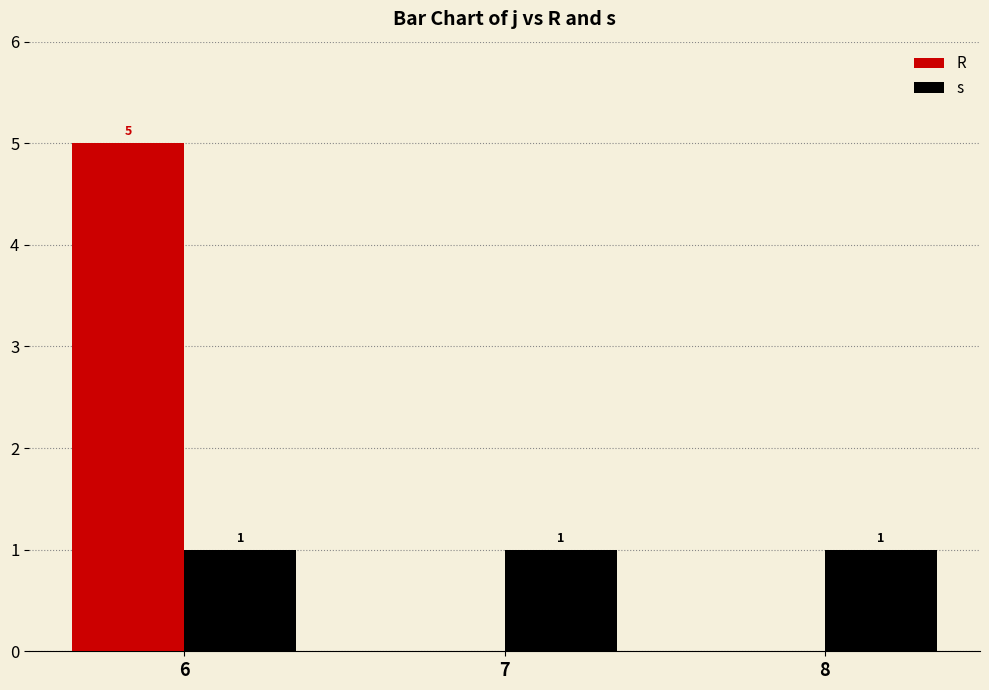

Which series has the largest total across all categories?

R